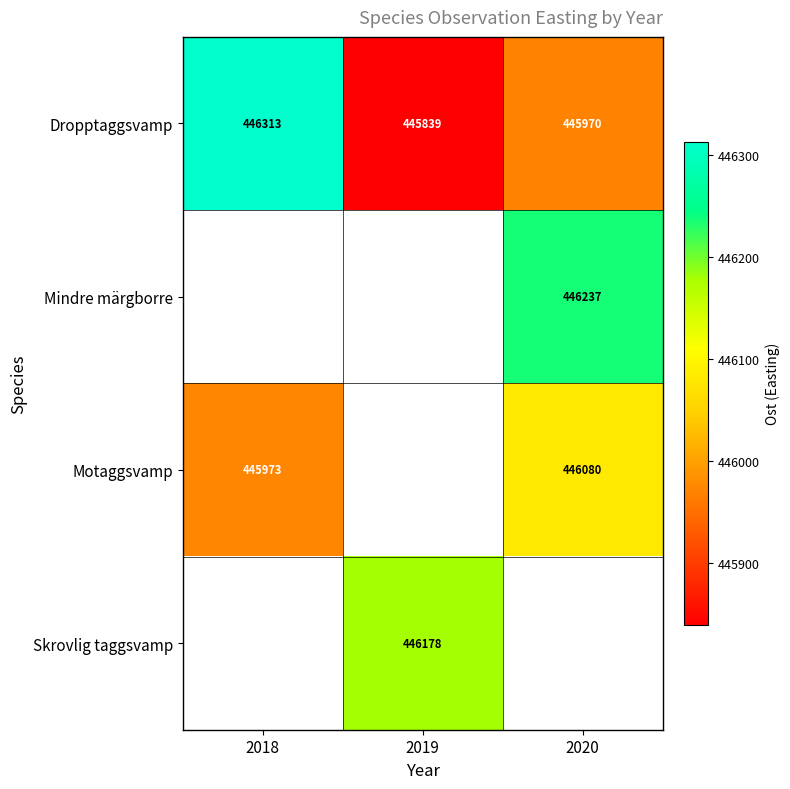

Is the value of Motaggsvamp at 2020 greater than the value of Dropptaggsvamp at 2019?

Yes